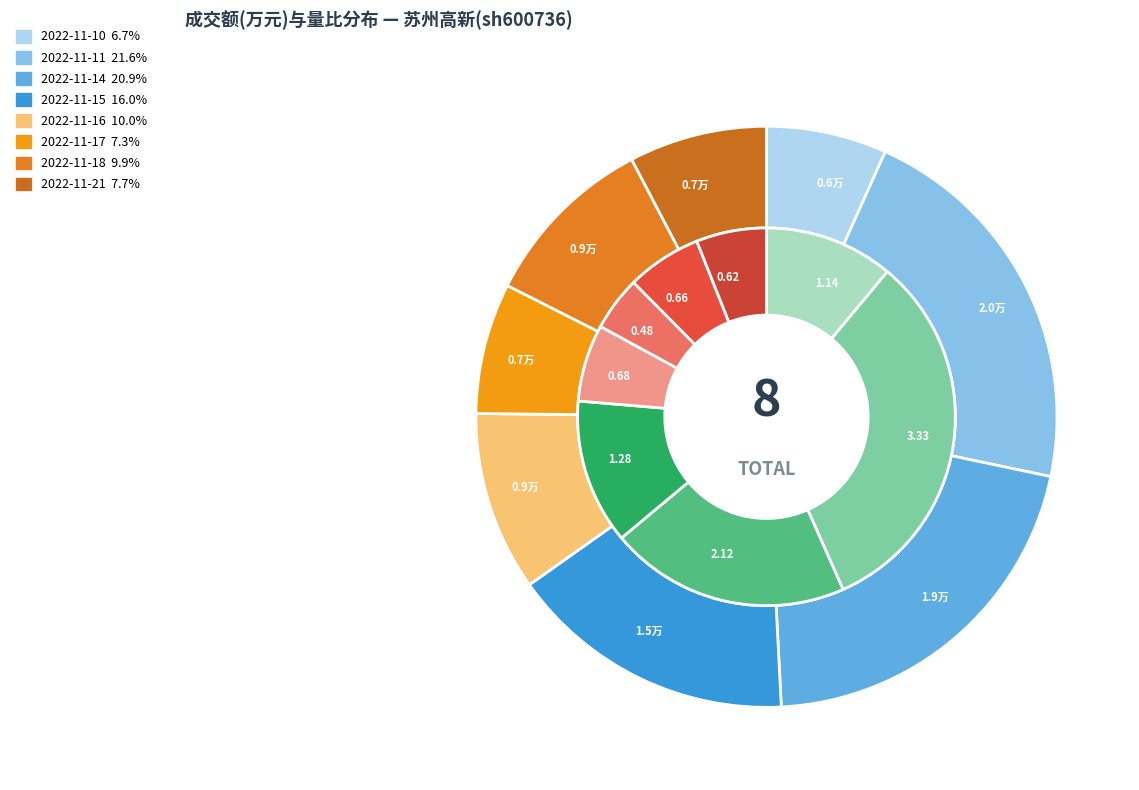

Count the number of slices in the pie.

8